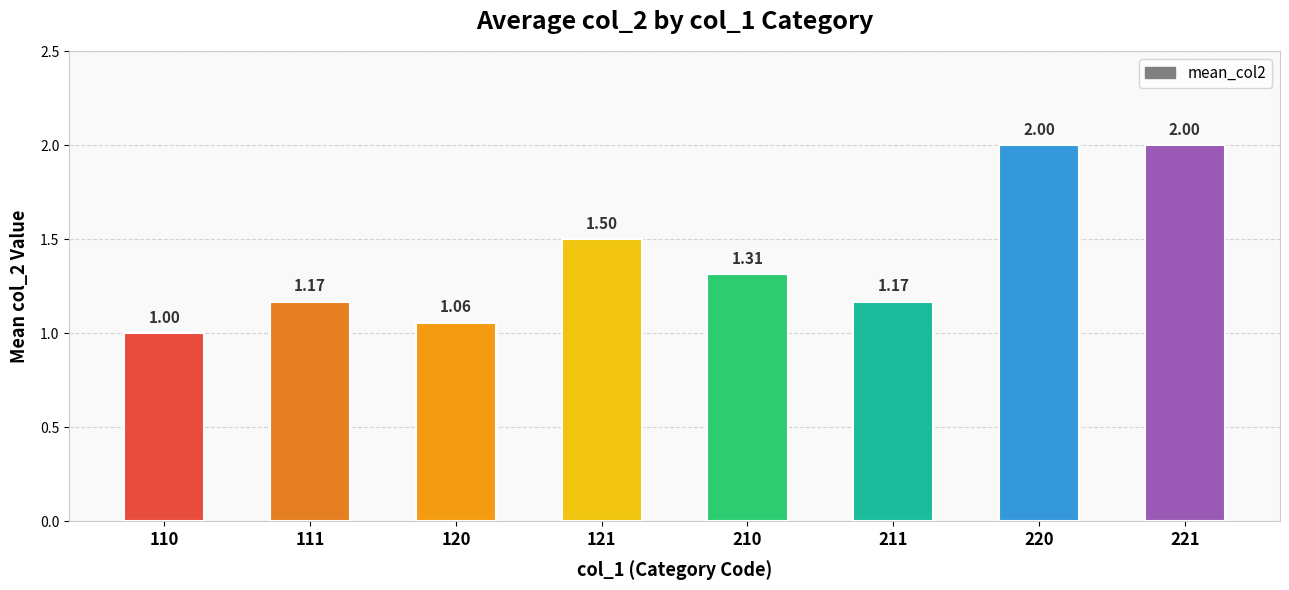

What is the smallest value displayed?

1.0